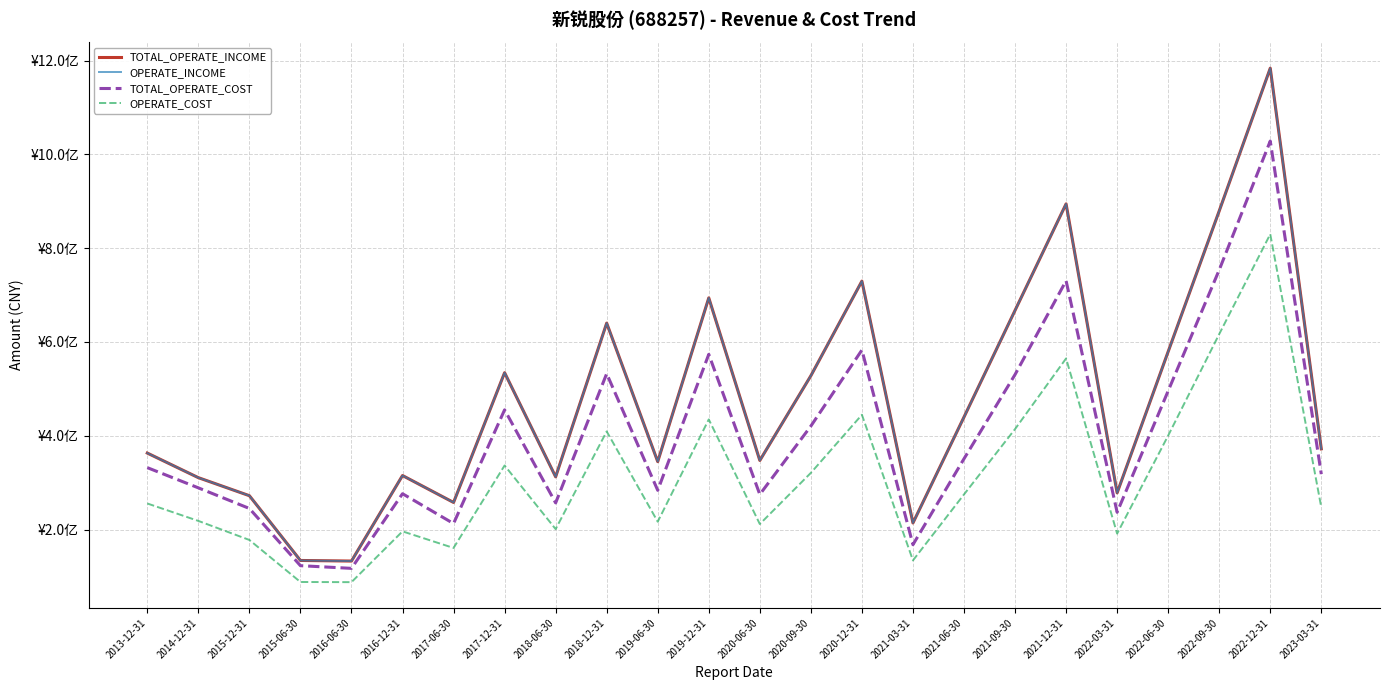

Is the value of OPERATE_COST at 2020-09-30 greater than the value of OPERATE_INCOME at 2020-09-30?

No